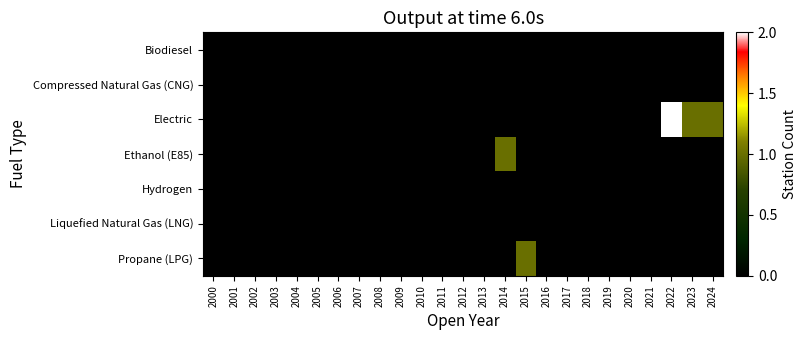

Rank the series by their maximum value, from highest to lowest.

Electric, Ethanol (E85), Propane (LPG), Biodiesel, Compressed Natural Gas (CNG), Hydrogen, Liquefied Natural Gas (LNG)